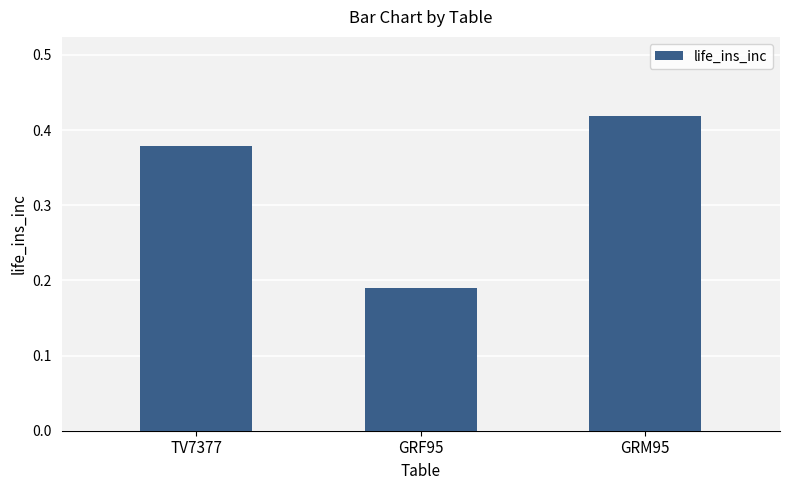

Which label corresponds to the smallest value in the chart?

GRF95